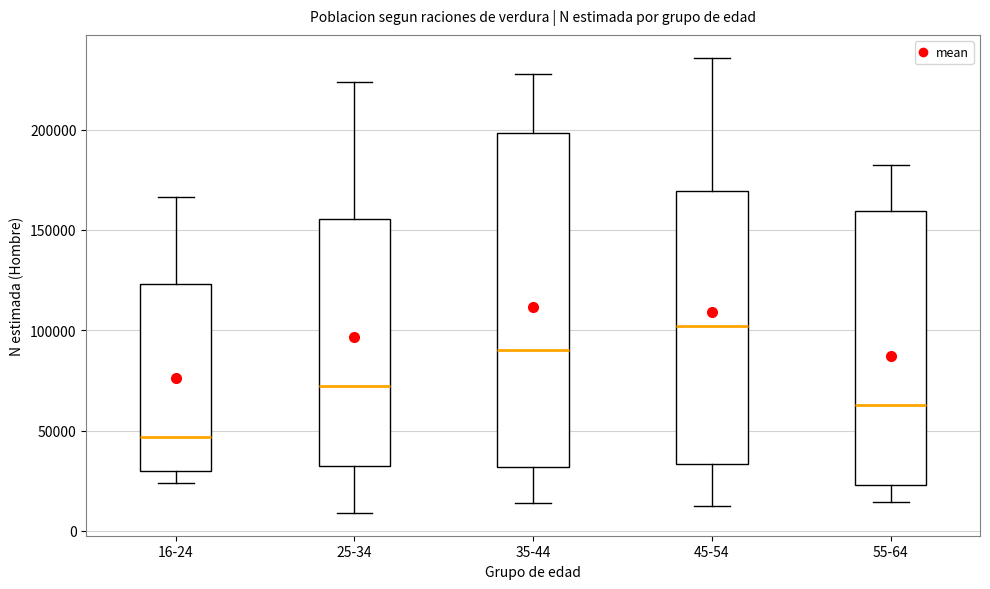

Reading left to right, read every box against the y-axis: the position of its median line, the range the box covers, and the ends of its whiskers. The values are not printed on the chart, so give them approximately, as read against the axis.

16-24: median 45000, box 30000 to 125000, whiskers 25000 to 165000
25-34: median 70000, box 30000 to 155000, whiskers 10000 to 225000
35-44: median 90000, box 30000 to 200000, whiskers 15000 to 230000
45-54: median 100000, box 35000 to 170000, whiskers 15000 to 235000
55-64: median 65000, box 25000 to 160000, whiskers 15000 to 185000